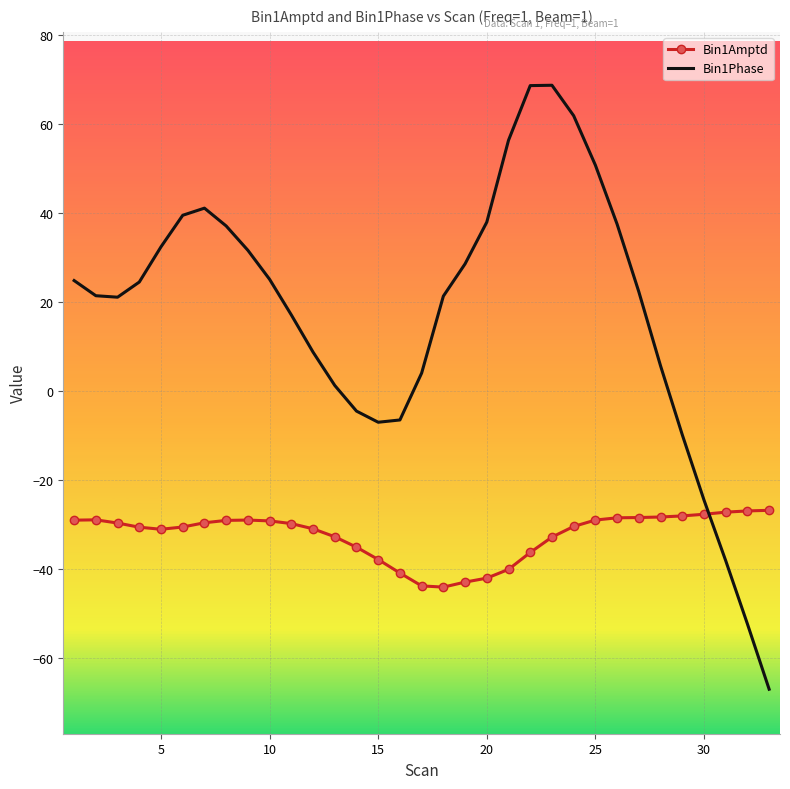

True or false: Bin1Amptd and Bin1Phase cross at least once.

True